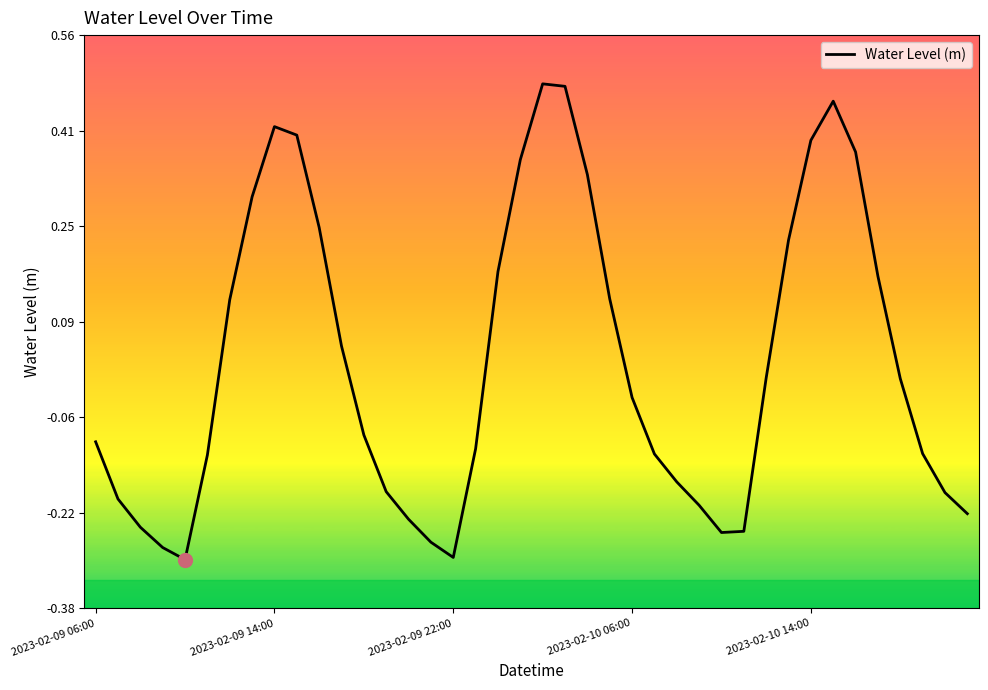

Count the number of data series in this chart.

1